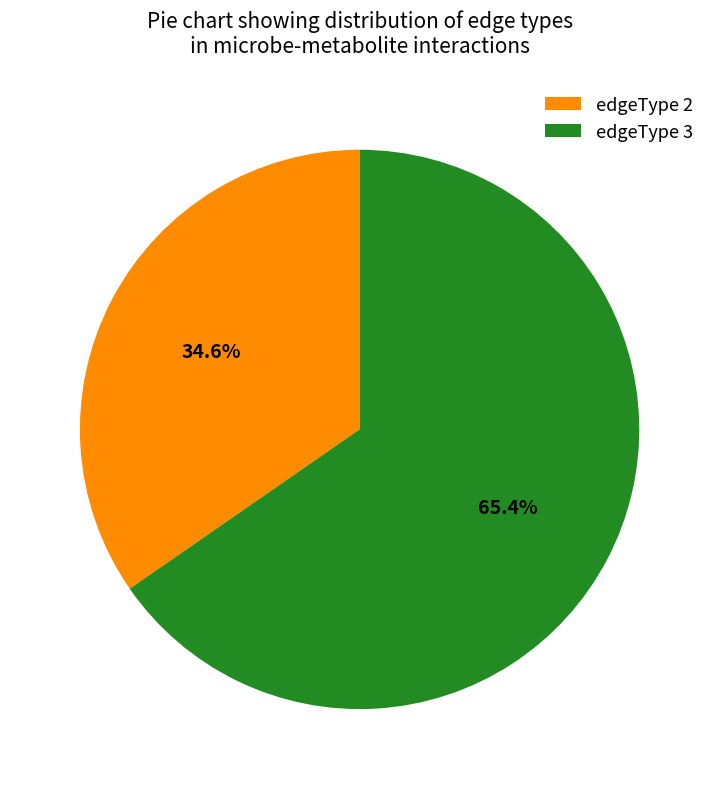

Between edgeType 2 and edgeType 3, which is larger?

edgeType 3